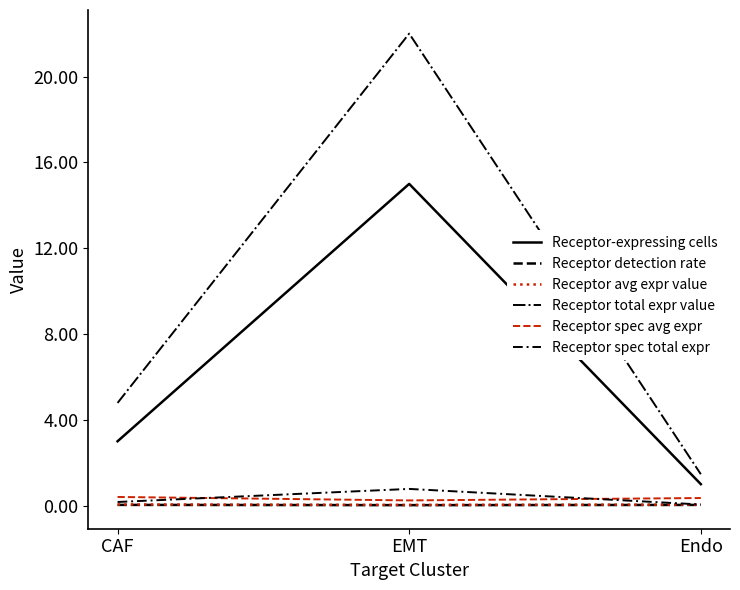

What is the spread (max minus min) of values at CAF?

4.8